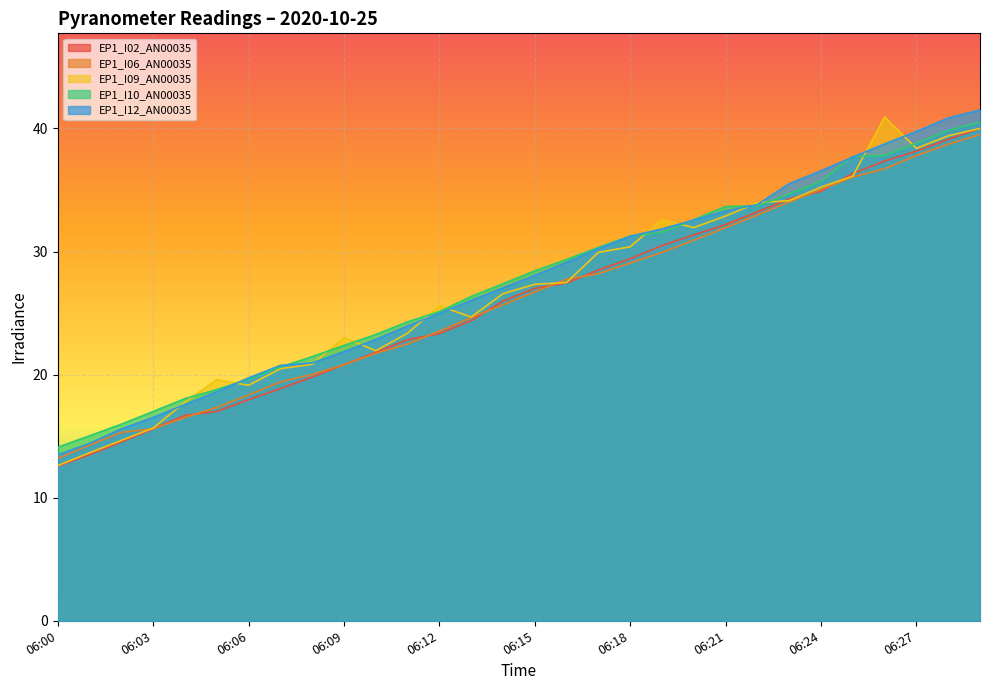

Rank the categories by EP1_I09_AN00035 value from lowest to highest.

06:00, 06:01, 06:02, 06:03, 06:04, 06:06, 06:05, 06:07, 06:08, 06:10, 06:09, 06:11, 06:13, 06:12, 06:14, 06:15, 06:16, 06:17, 06:18, 06:20, 06:19, 06:21, 06:22, 06:23, 06:24, 06:25, 06:27, 06:28, 06:29, 06:26